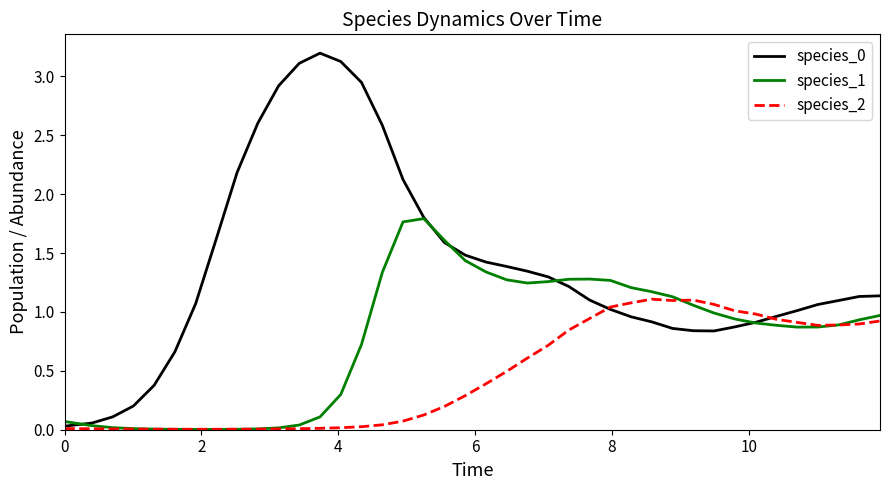

How many lines are shown in the chart?

3